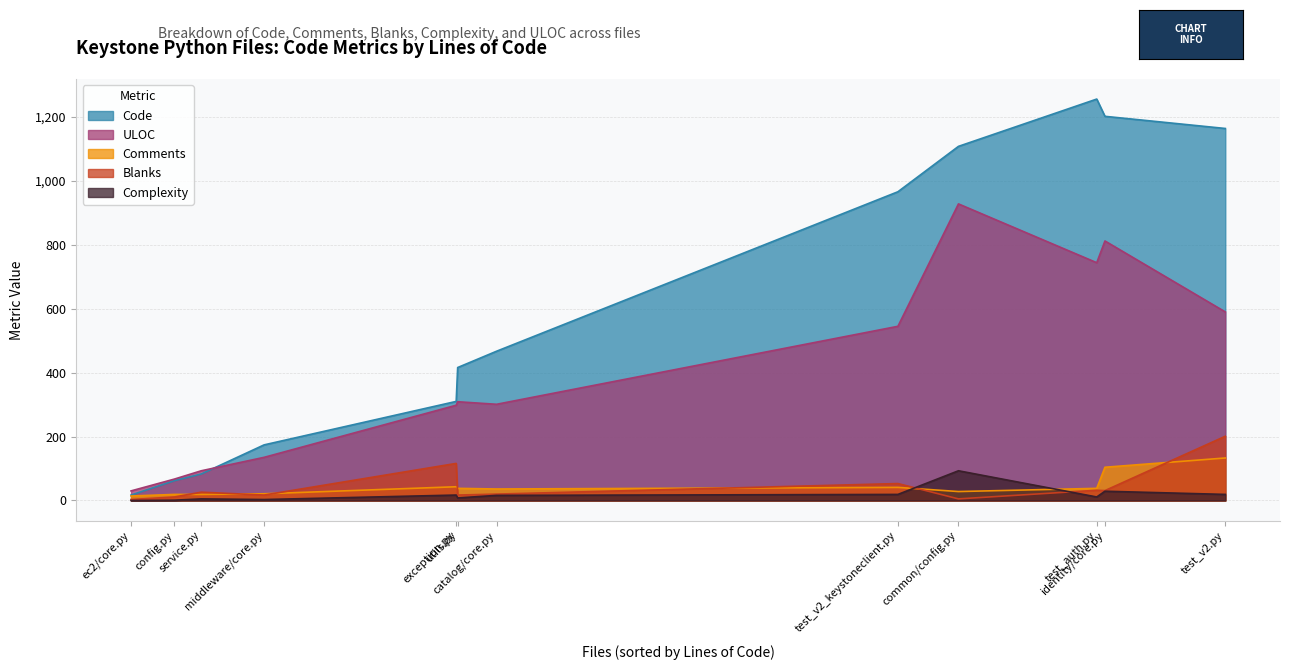

How many lines are shown in the chart?

5